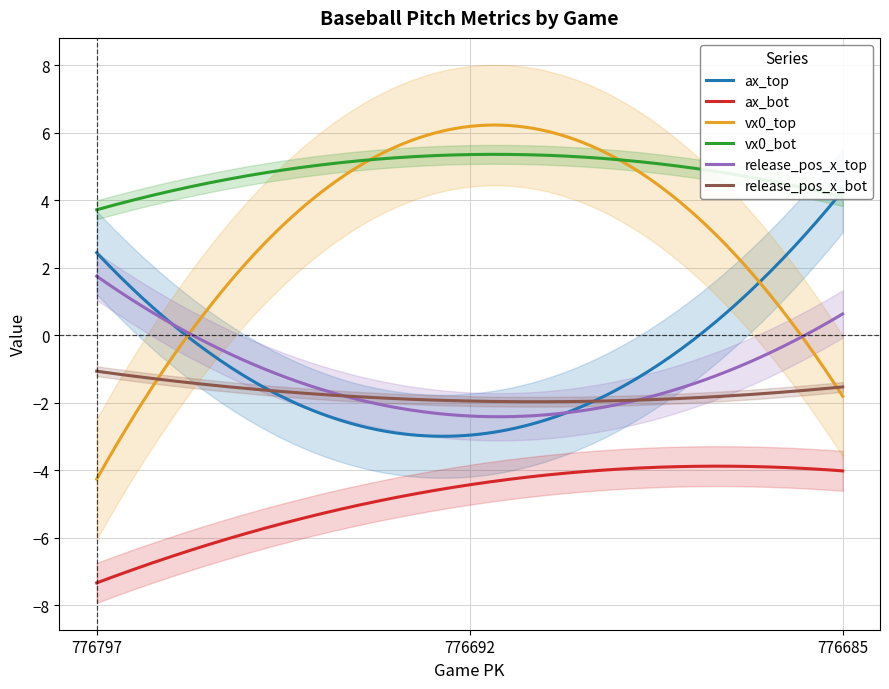

How many lines are shown in the chart?

6